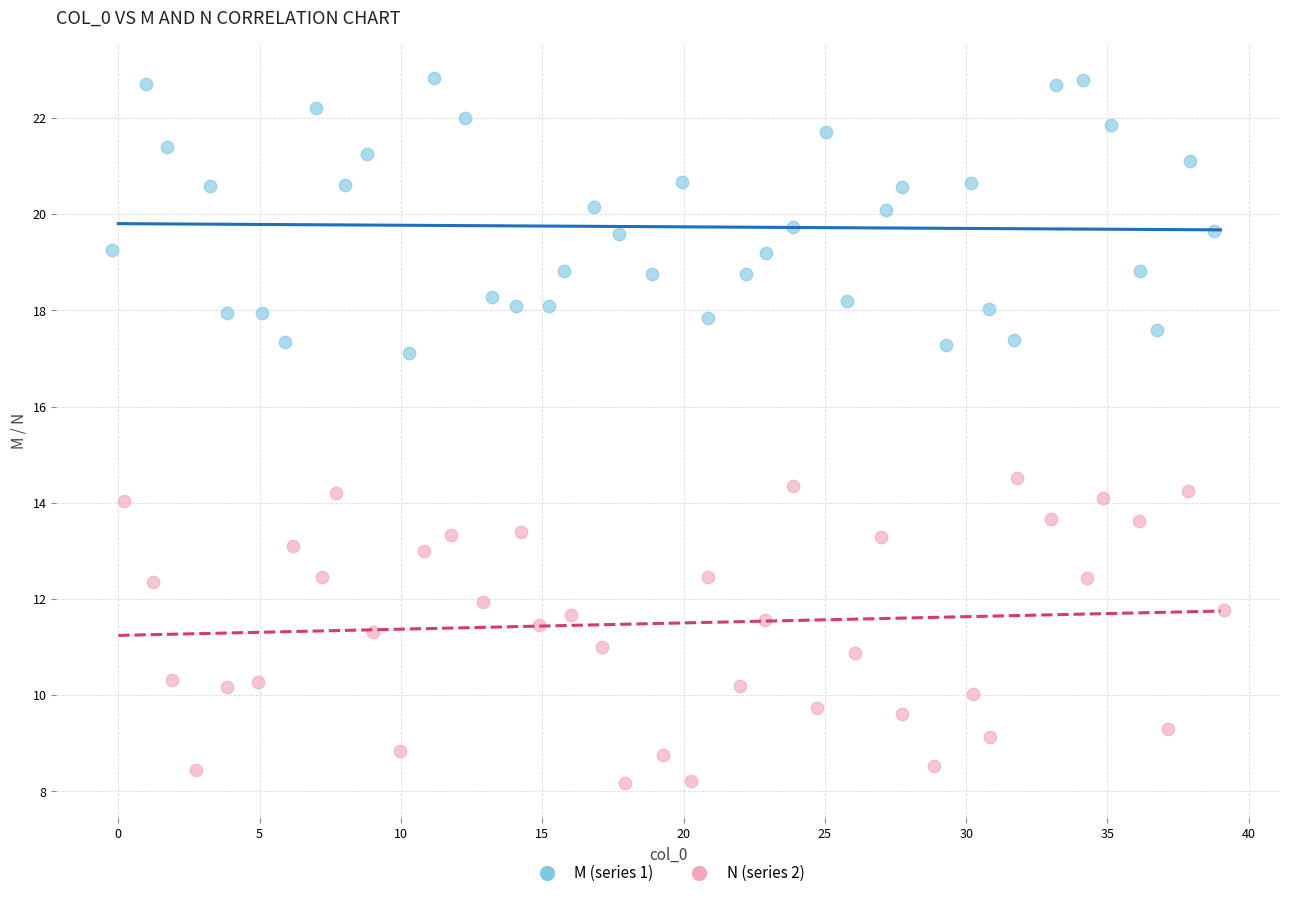

What are all the series names shown in the legend?

M (series 1), N (series 2)